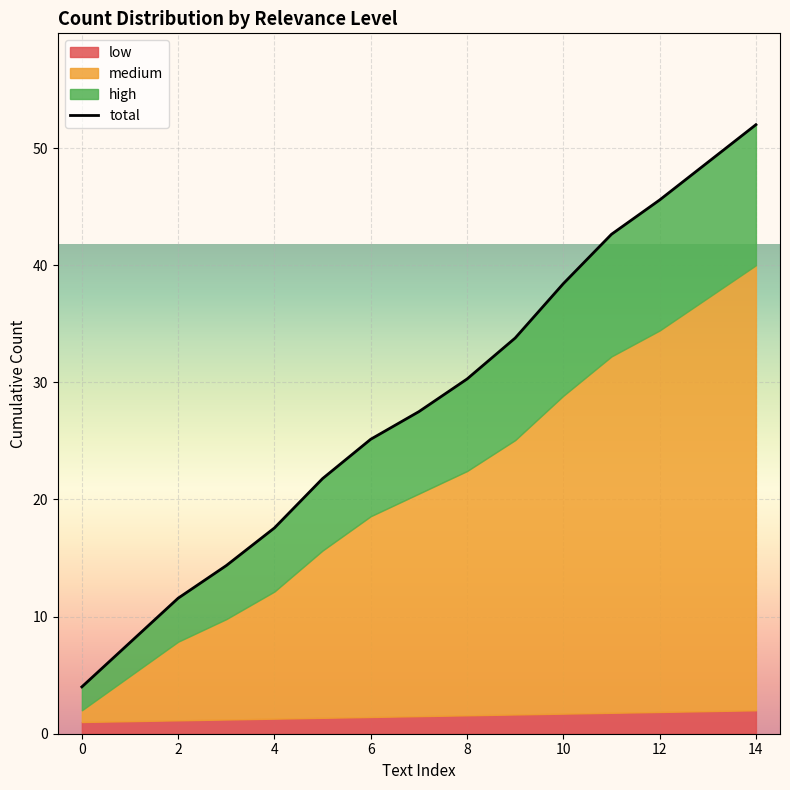

Count the number of values greater than 27.

8